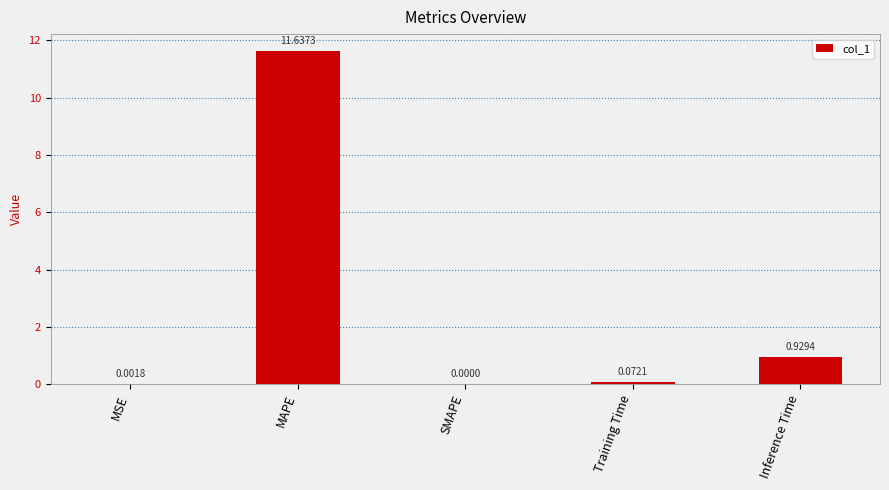

Are the bars horizontal?

No